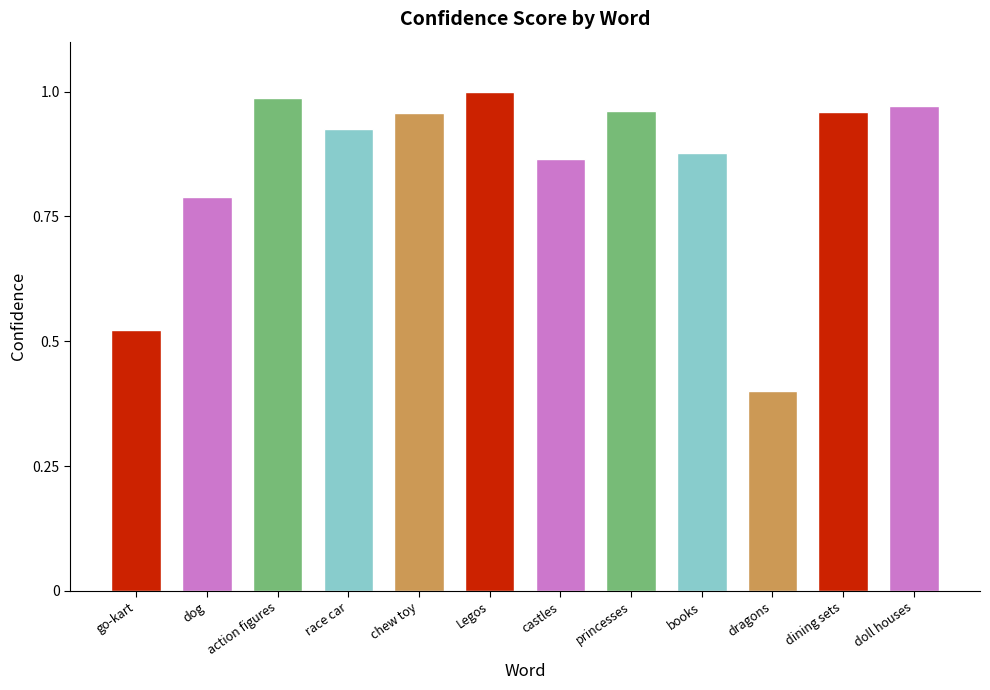

What is the sum of all values?

10.2